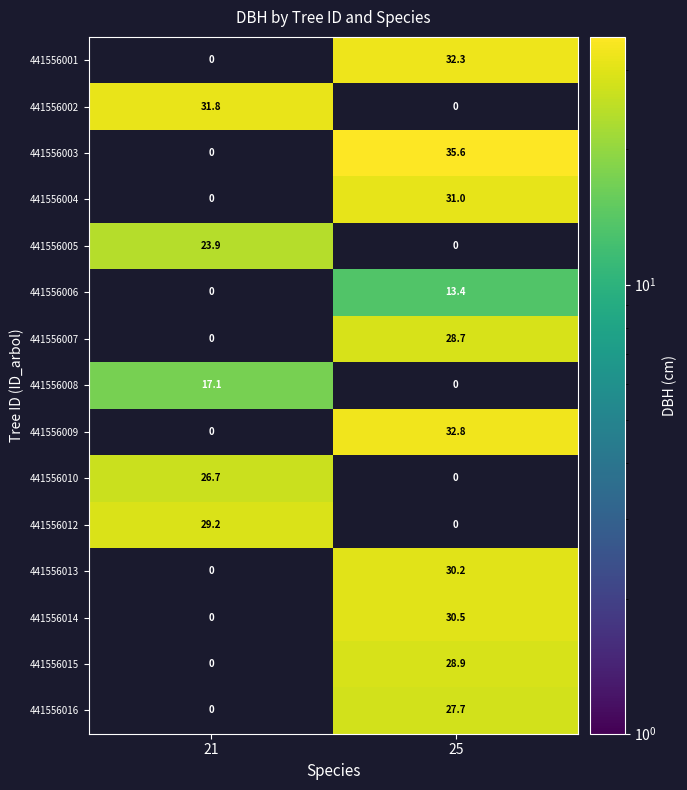

List the labels in order of 441556002 value, smallest first.

25, 21